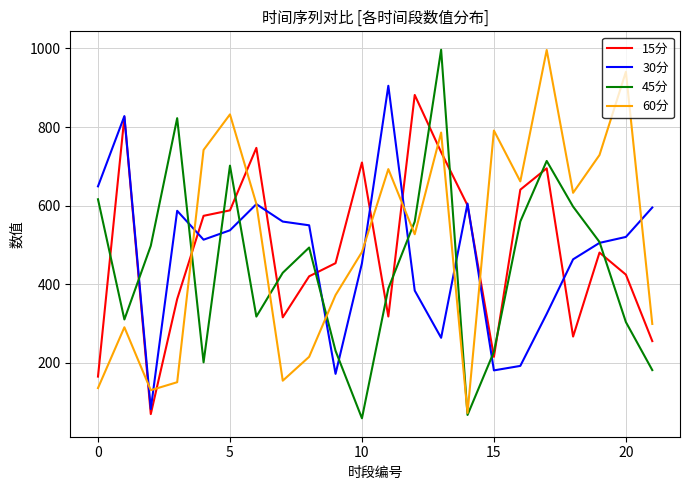

True or false: 60分 and 30分 cross at least once.

True